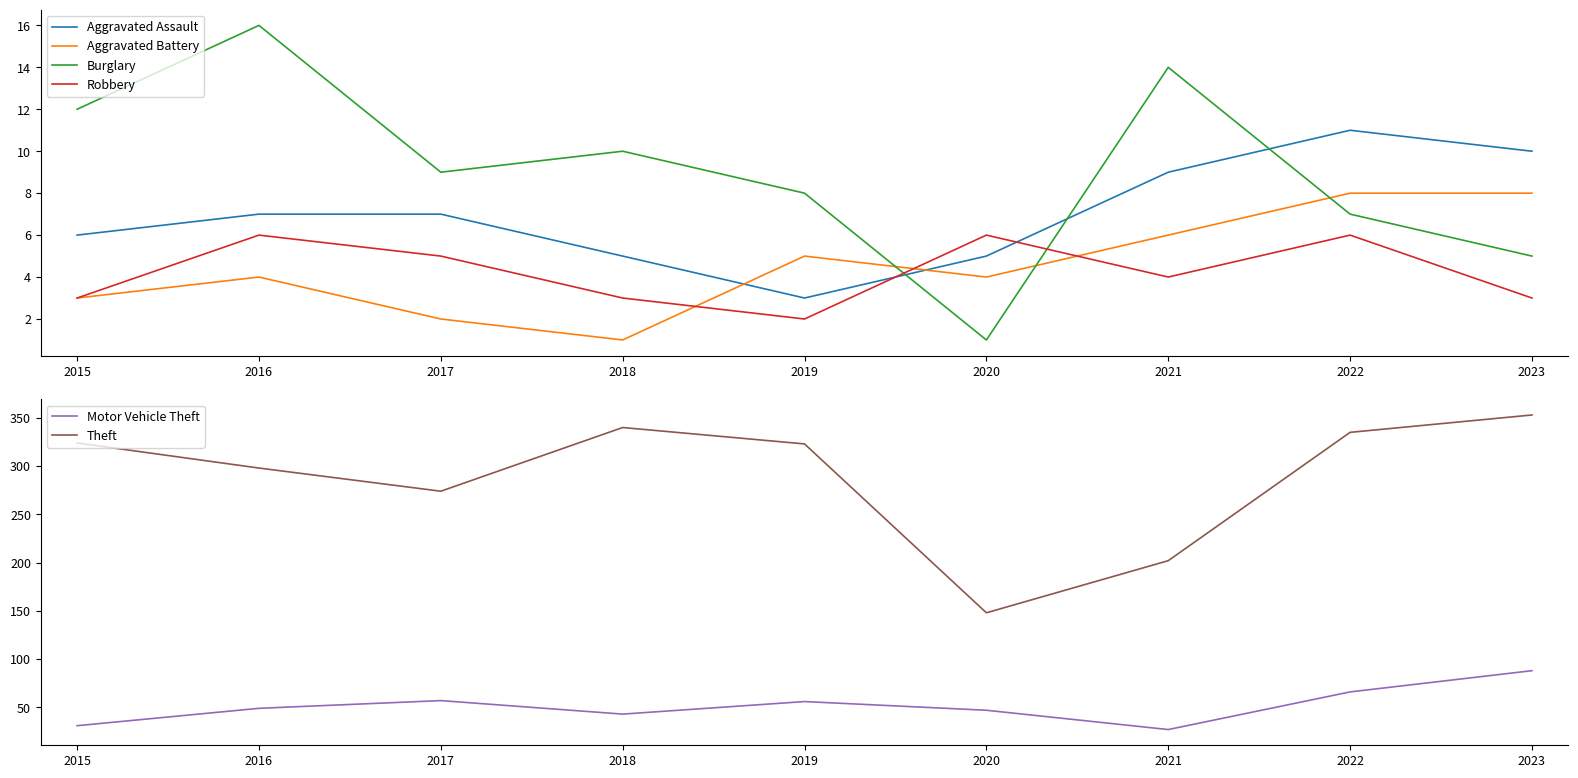

True or false: Aggravated Assault and Motor Vehicle Theft intersect in this chart.

False